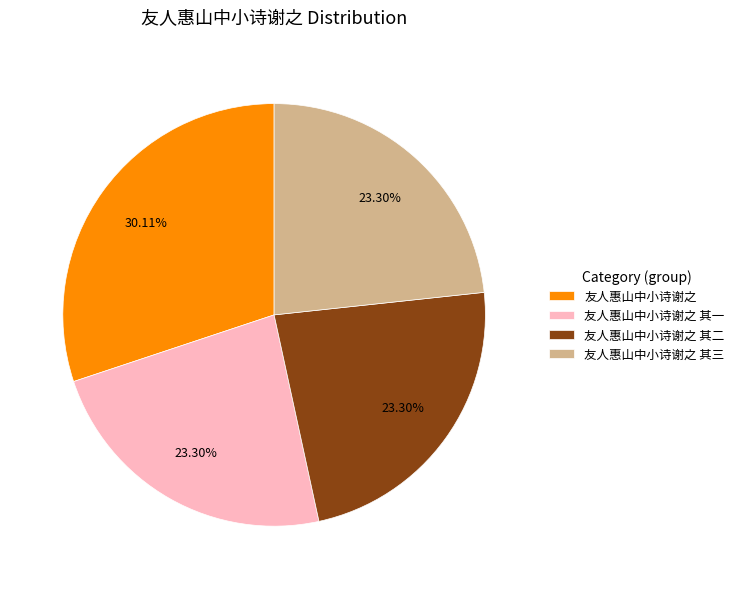

What percentage is the 友人惠山中小诗谢之 其三 slice, to the nearest percent?

23%